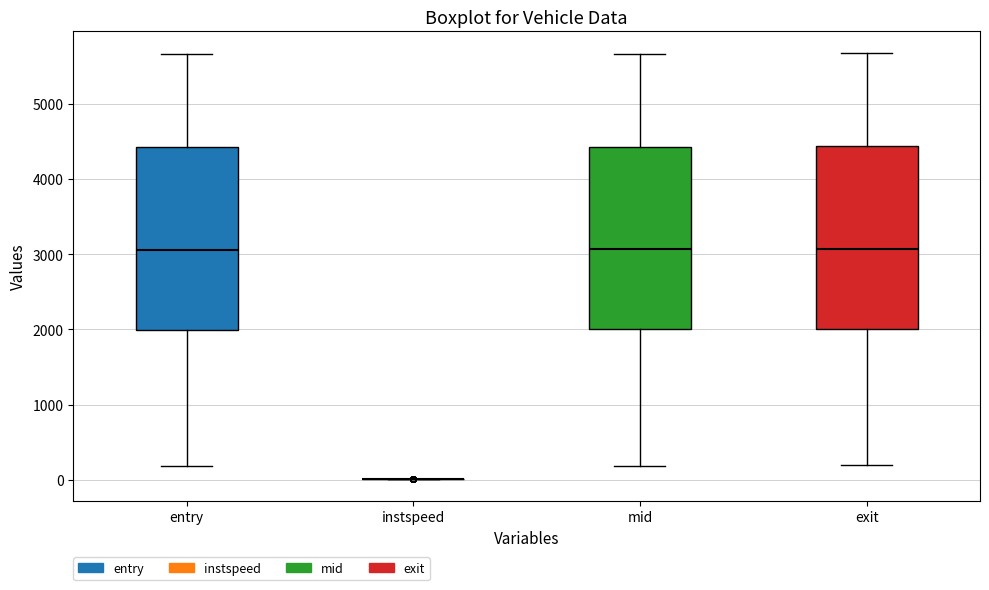

Reading left to right, transcribe this box plot: for each box, give where its median line is, the range the box spans, and where its two whiskers end, as read against the y-axis. The values are not printed on the chart, so give them approximately, as read against the axis.

entry: median 3100, box 2000 to 4400, whiskers 200 to 5700
instspeed: box collapsed to a line at 0, whiskers 0 to 0
mid: median 3100, box 2000 to 4400, whiskers 200 to 5700
exit: median 3100, box 2000 to 4400, whiskers 200 to 5700